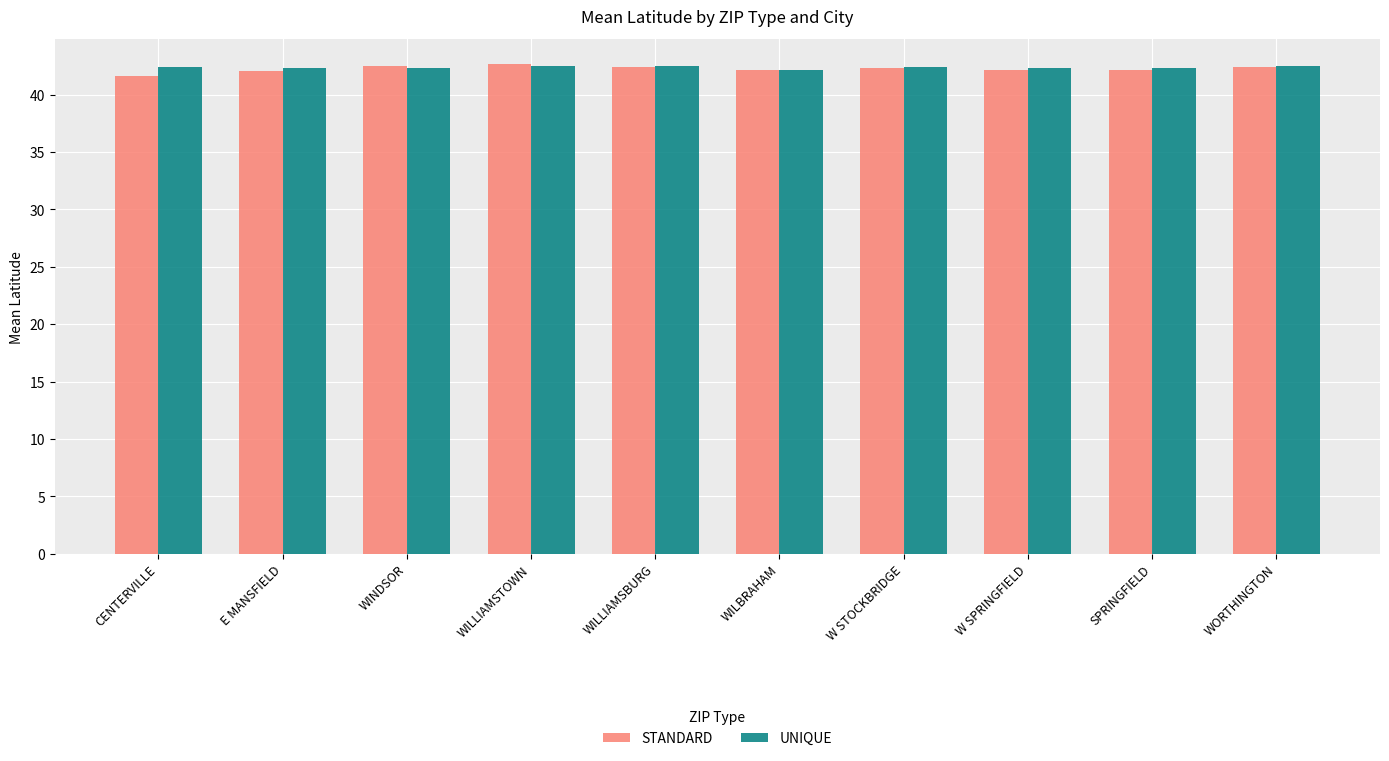

Read the STANDARD value at WILLIAMSTOWN.

42.7